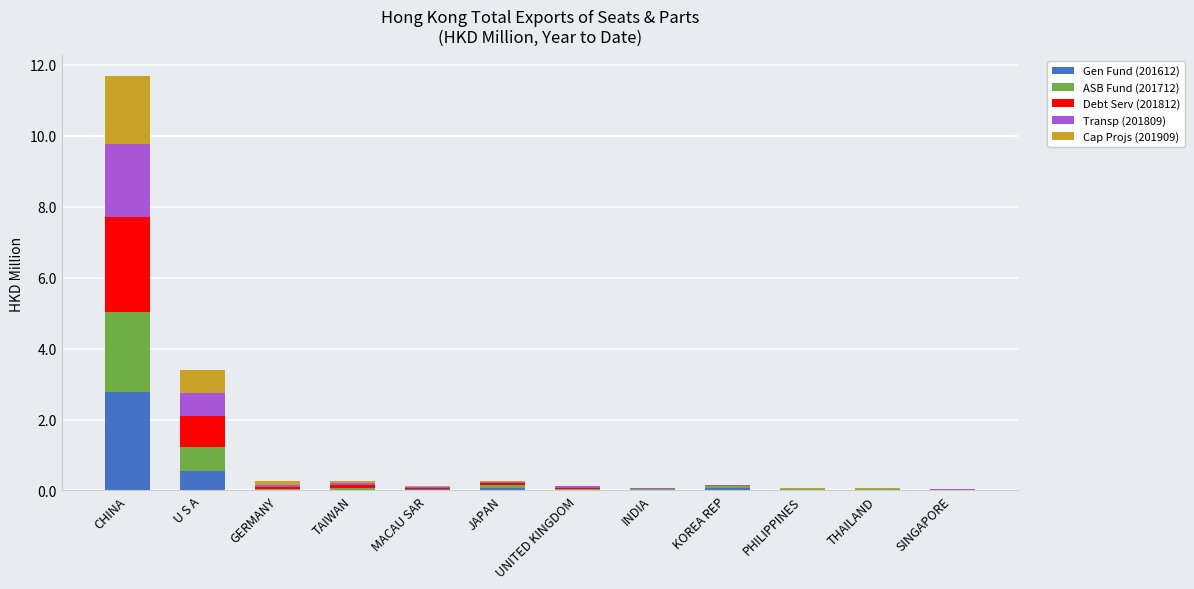

At which category is the sum across all series the highest?

CHINA